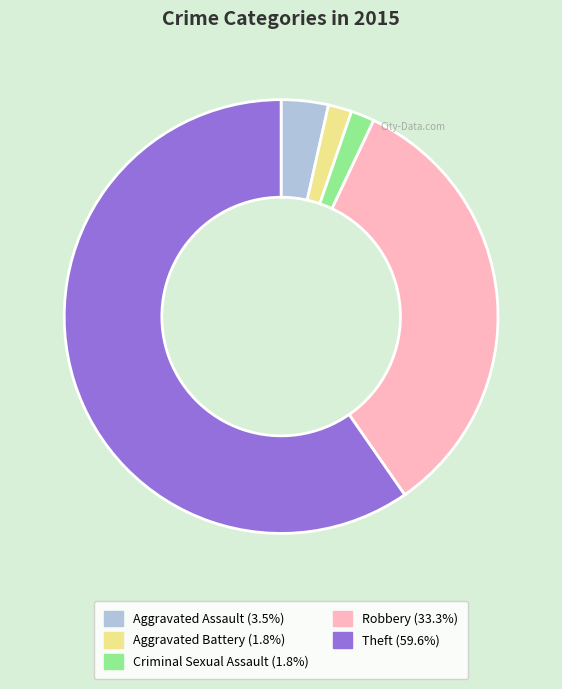

What is the largest slice in the pie chart?

Theft